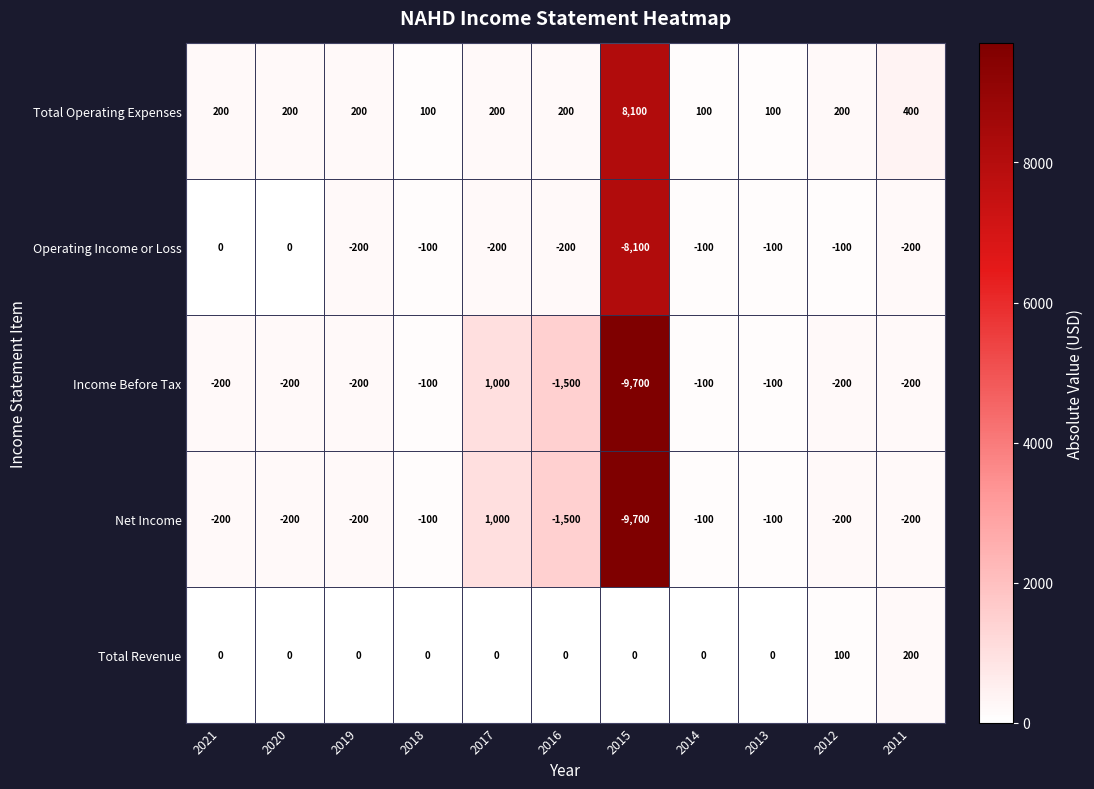

What is the difference between the Total Revenue values at 2011 and 2012?

100